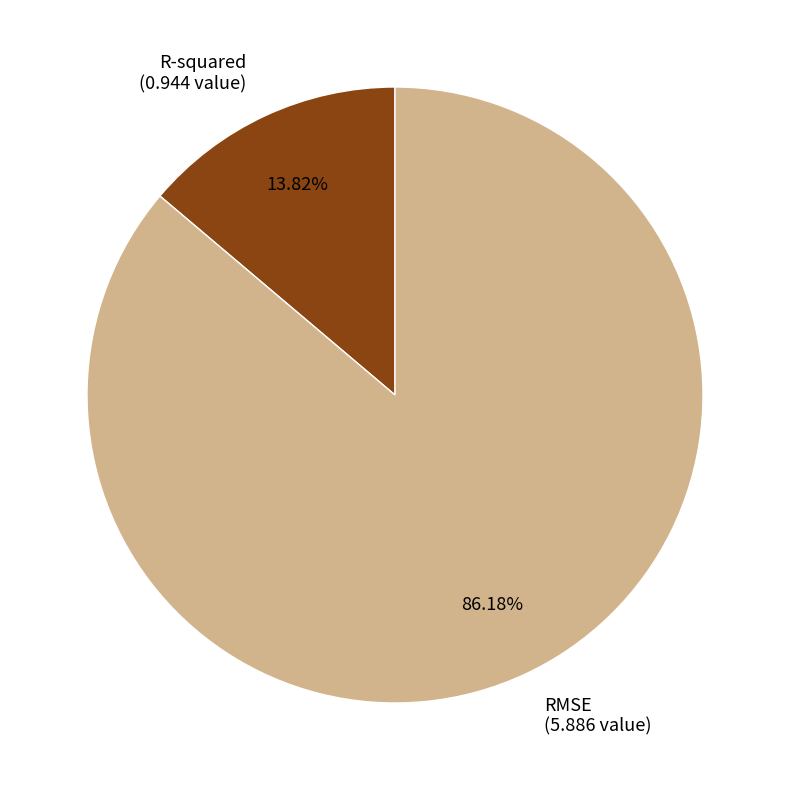

Does RMSE account for over 50% of the chart?

Yes